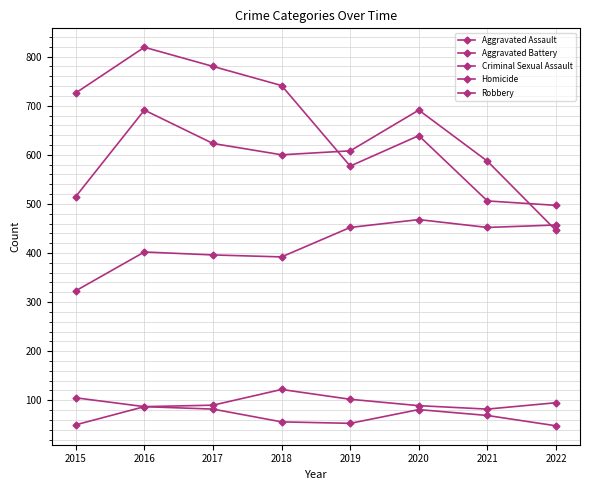

What is the highest value of the Robbery series?

819